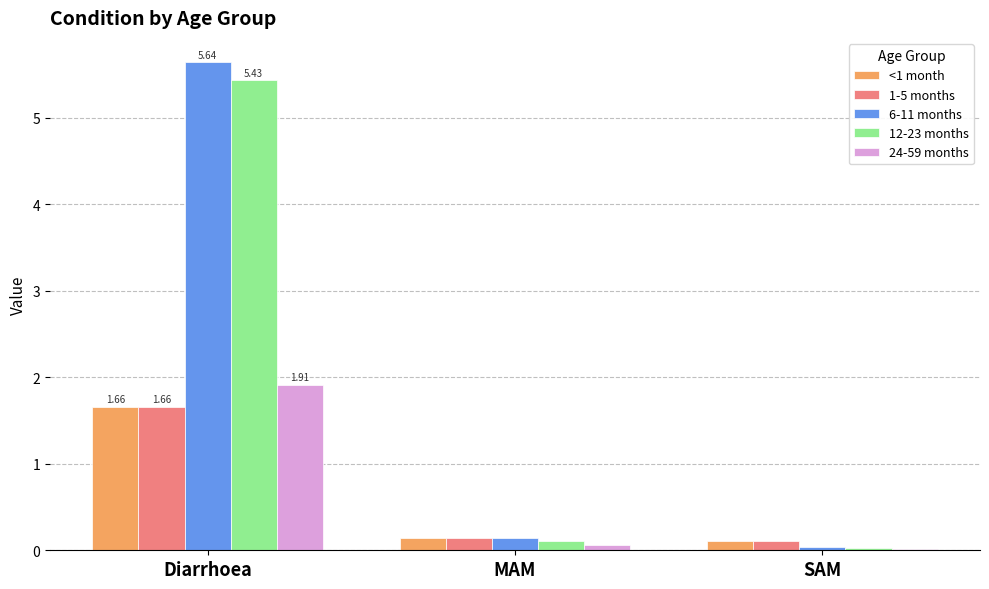

What is the average value of the 6-11 months series?

1.9